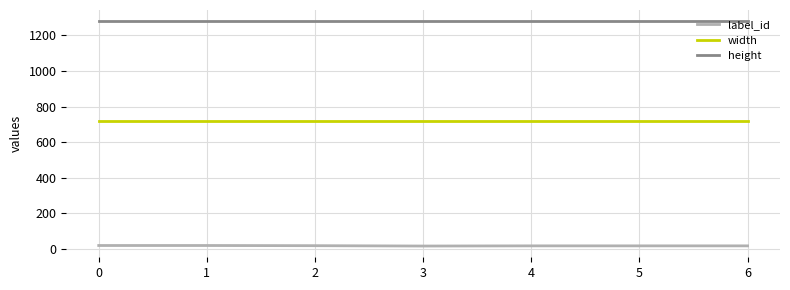

List the series in order of their peak value, lowest first.

label_id, width, height